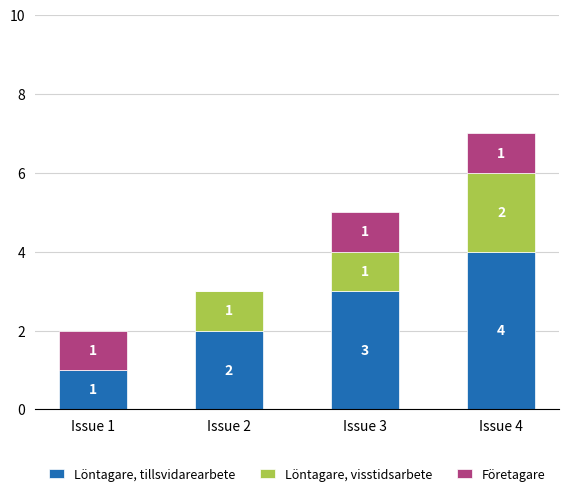

Are the bars horizontal?

No